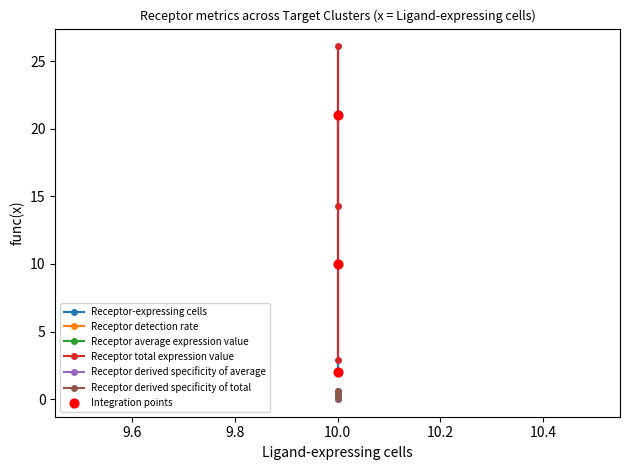

At how many categories does at least one series exceed 26?

1